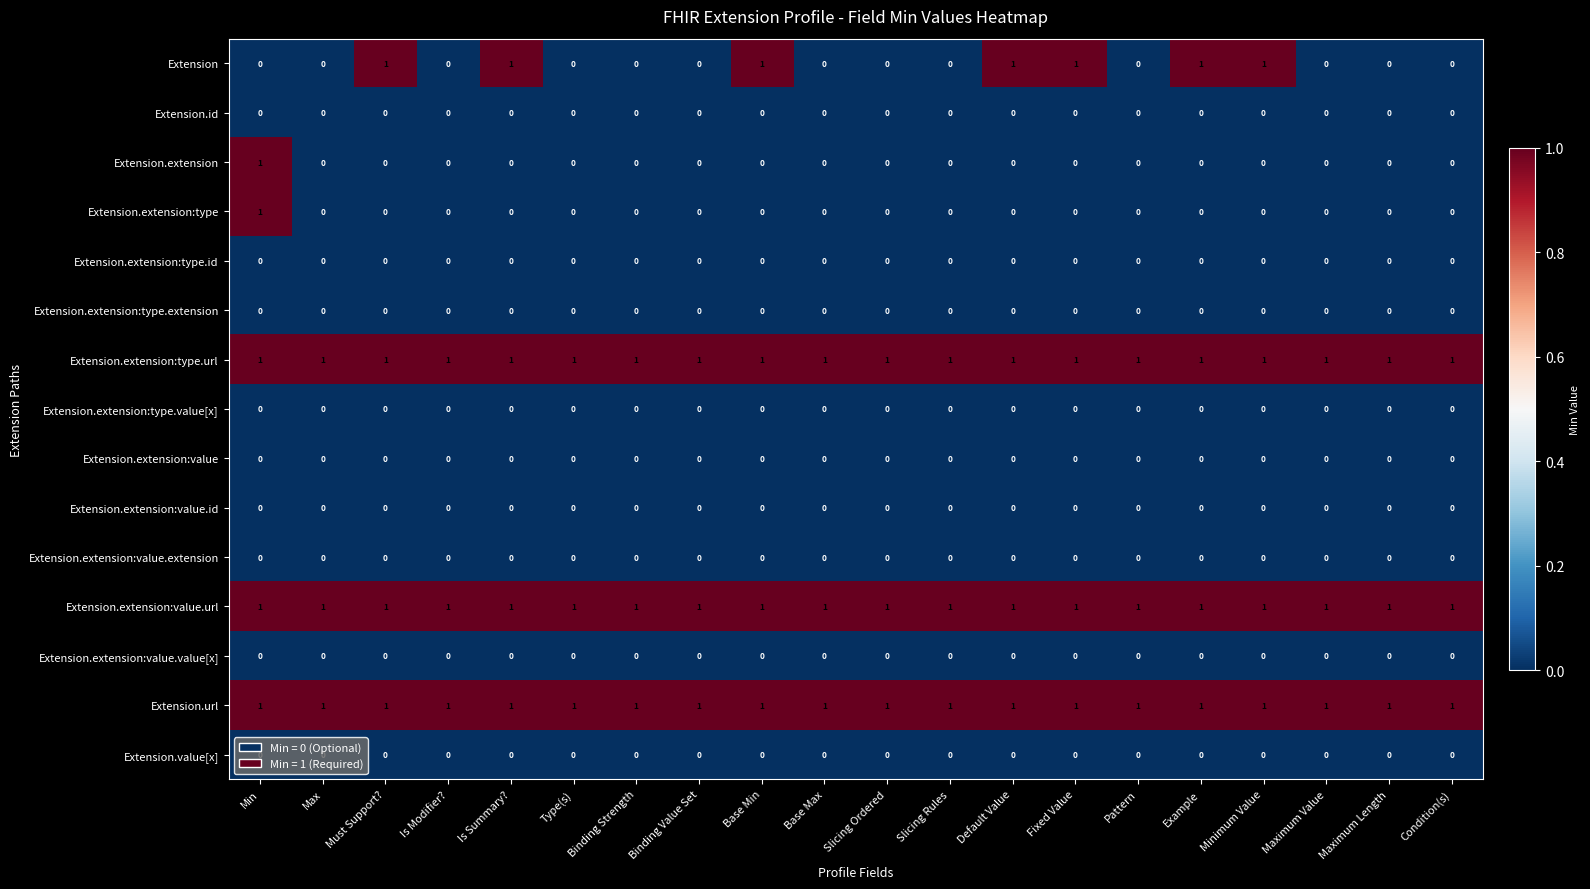

At how many categories does at least one series exceed 0?

20